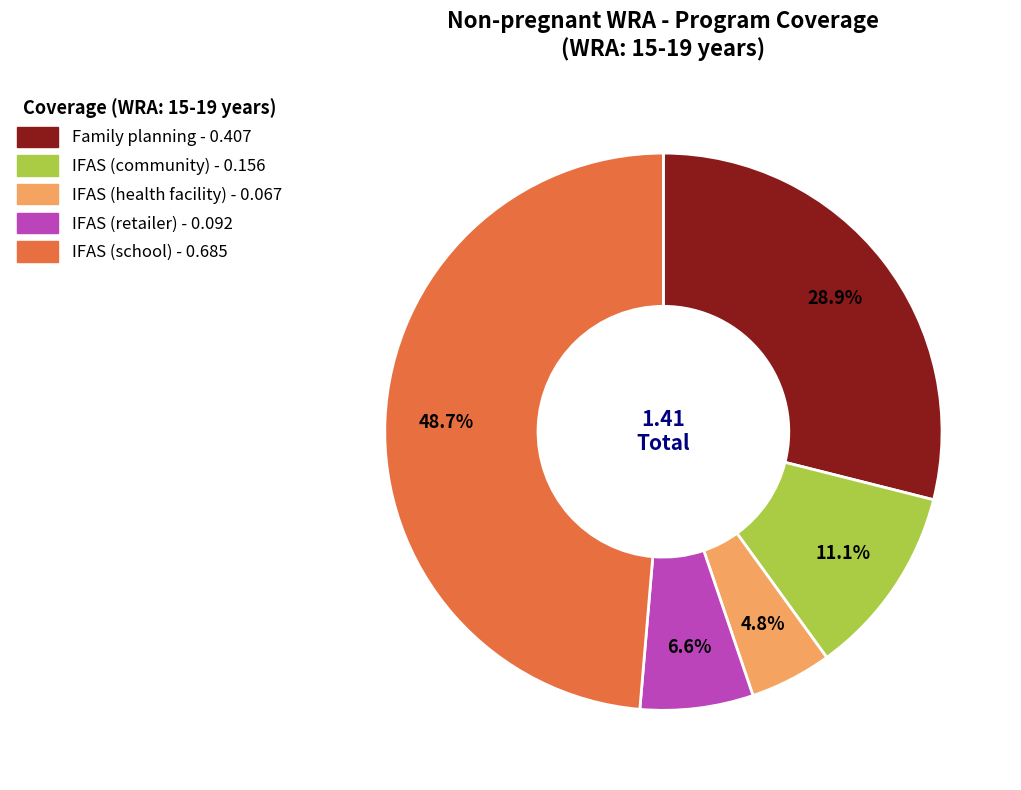

To the nearest percent, what is the difference between the Family planning and IFAS (health facility) slice percentages?

24%